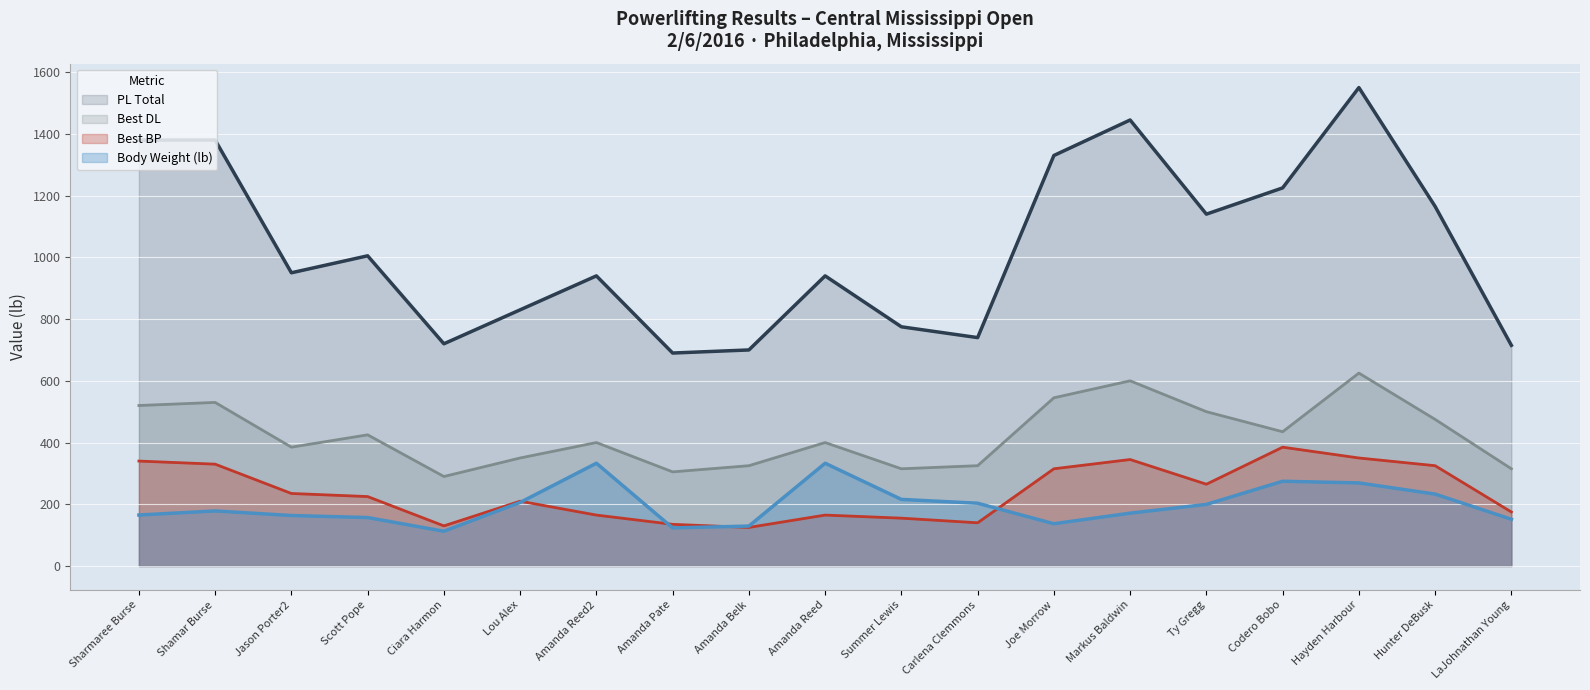

What is the average value of the Best DL series?

424.5